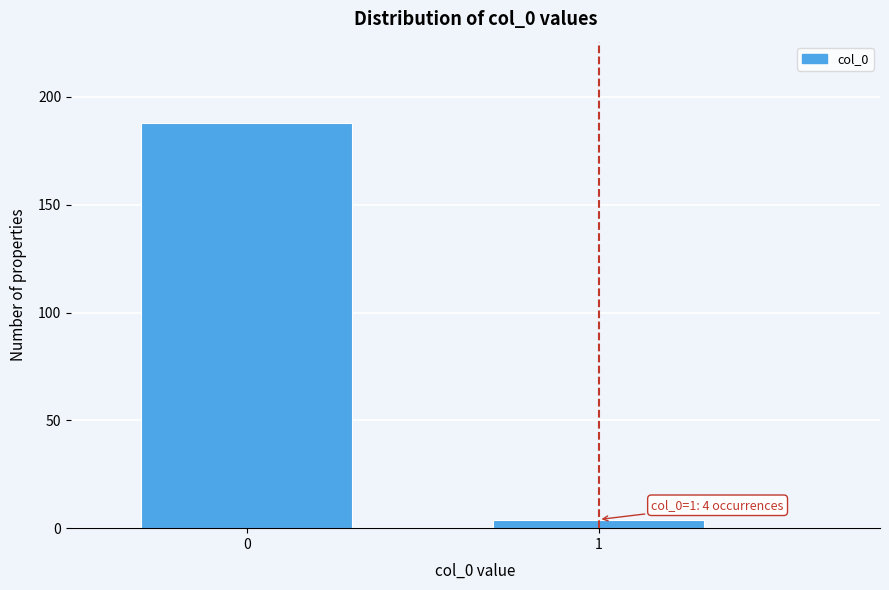

Reading right to left, list all the values displayed in this chart.

4	188